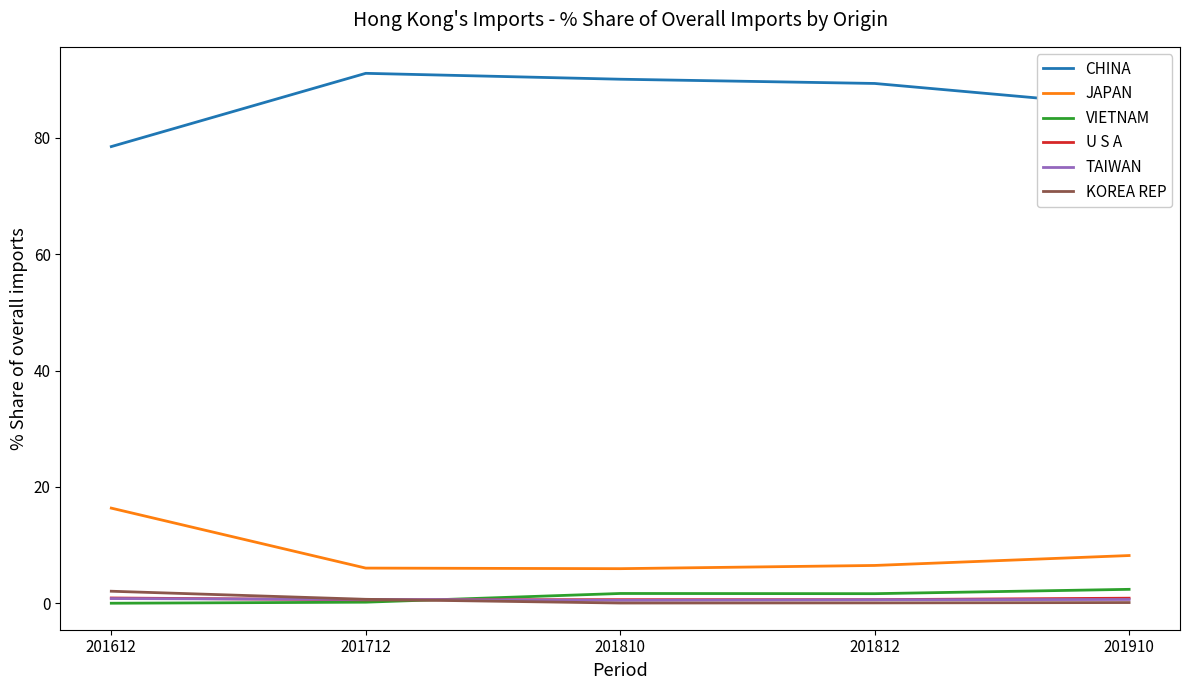

What is the greatest value displayed?

91.1